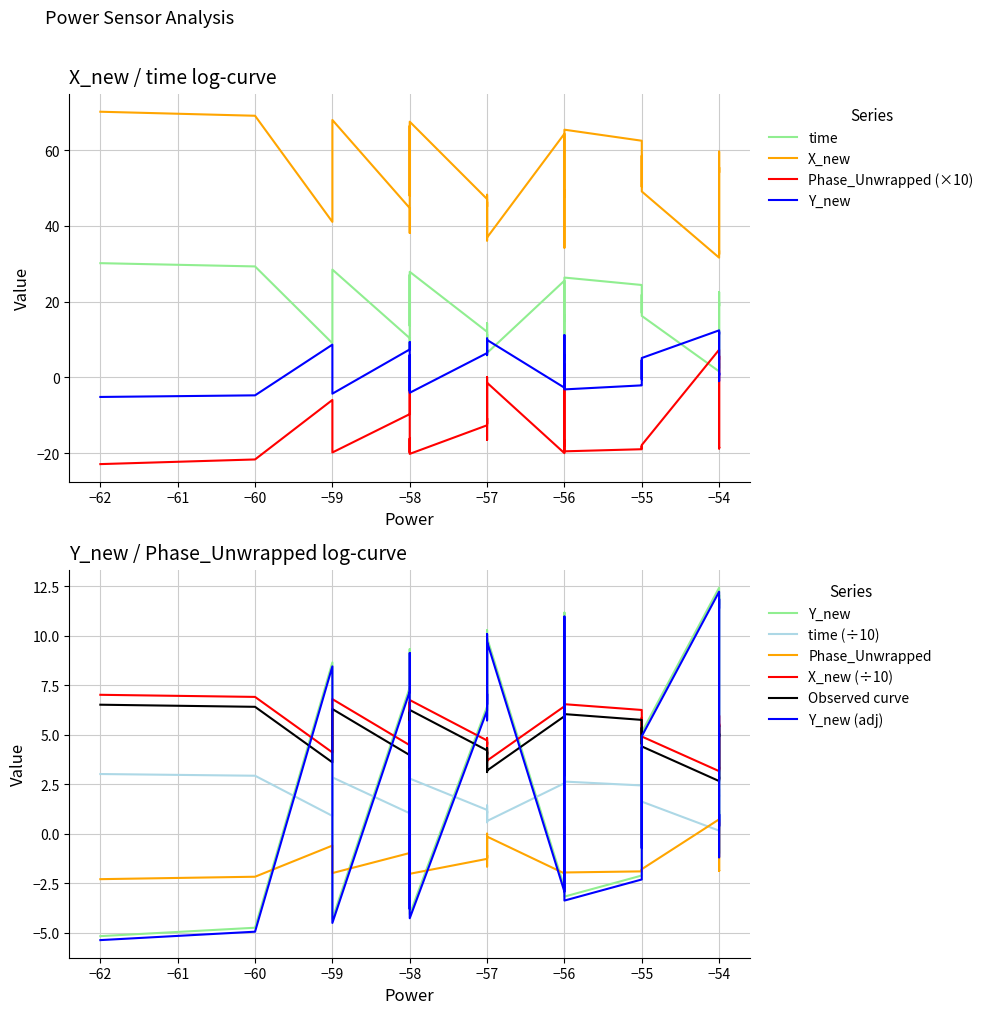

Which series has the widest spread of values?

X_new